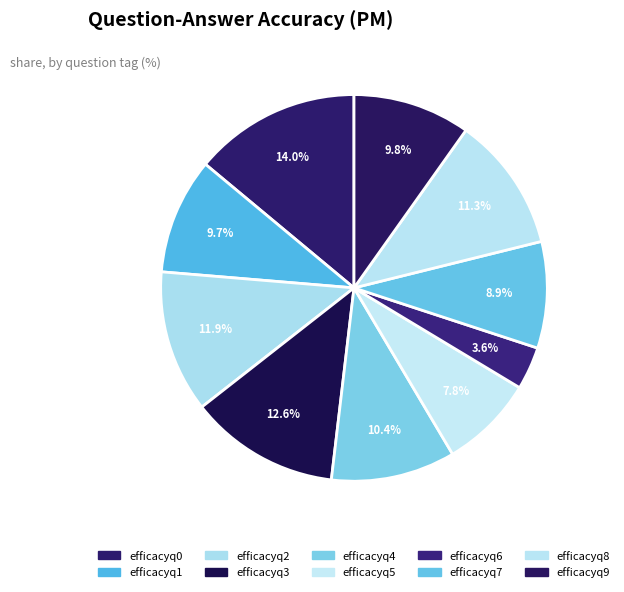

To the nearest percent, what is the combined percentage of efficacyq5 and efficacyq0?

22%